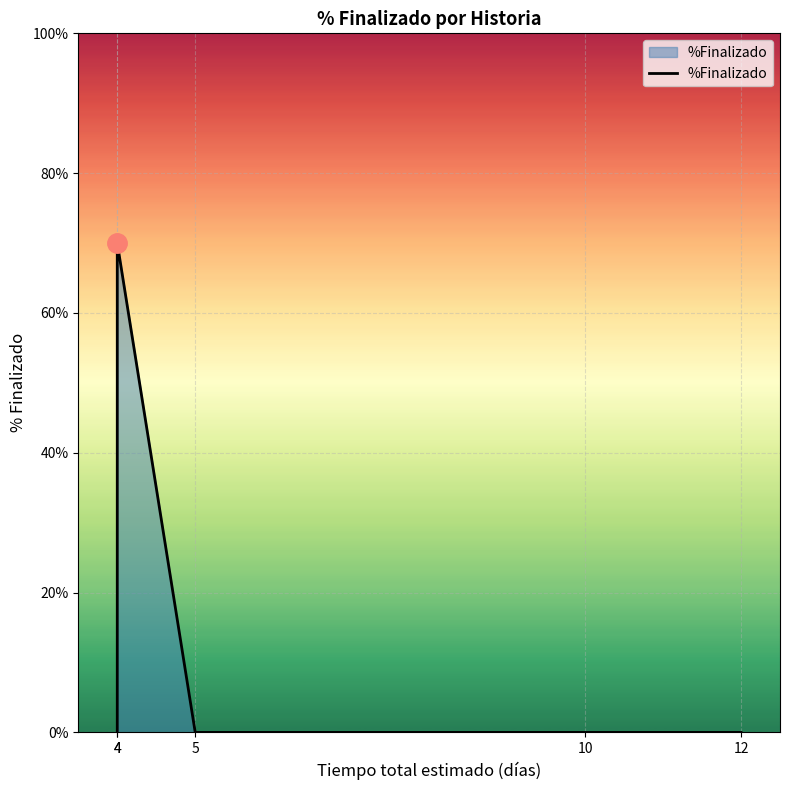

Is it true that the value at 10 is 0.0?

True